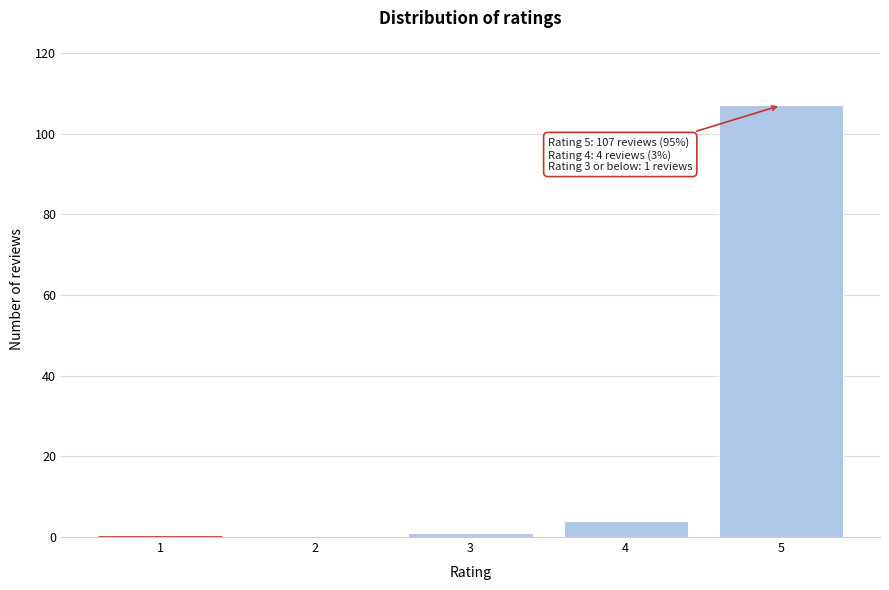

Reading left to right, what are all the values shown in this chart?

1=0	2=0	3=1	4=4	5=107